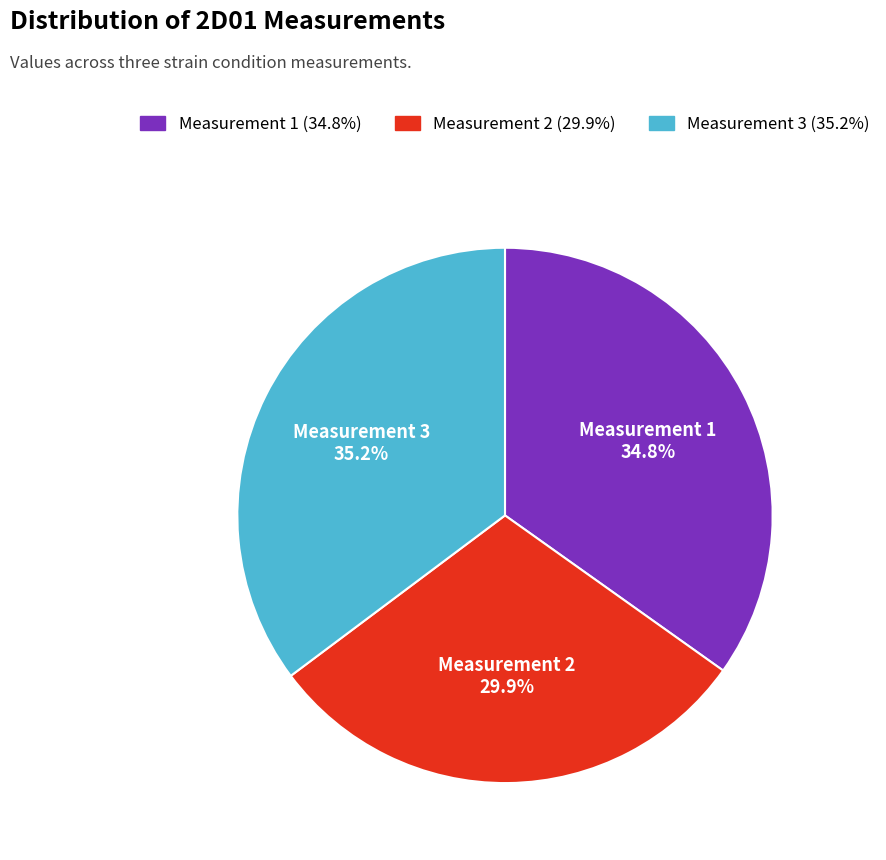

How much of the chart is everything except Measurement 3?

64.8%